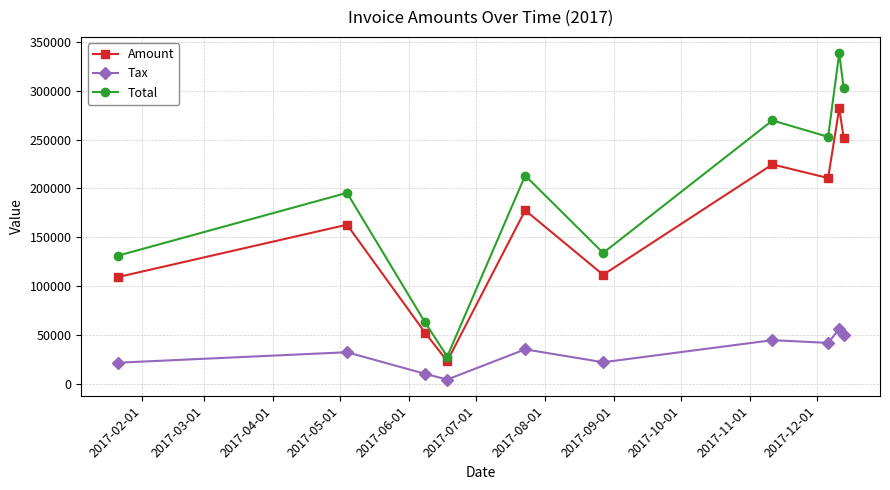

How many distinct data groups are displayed?

3